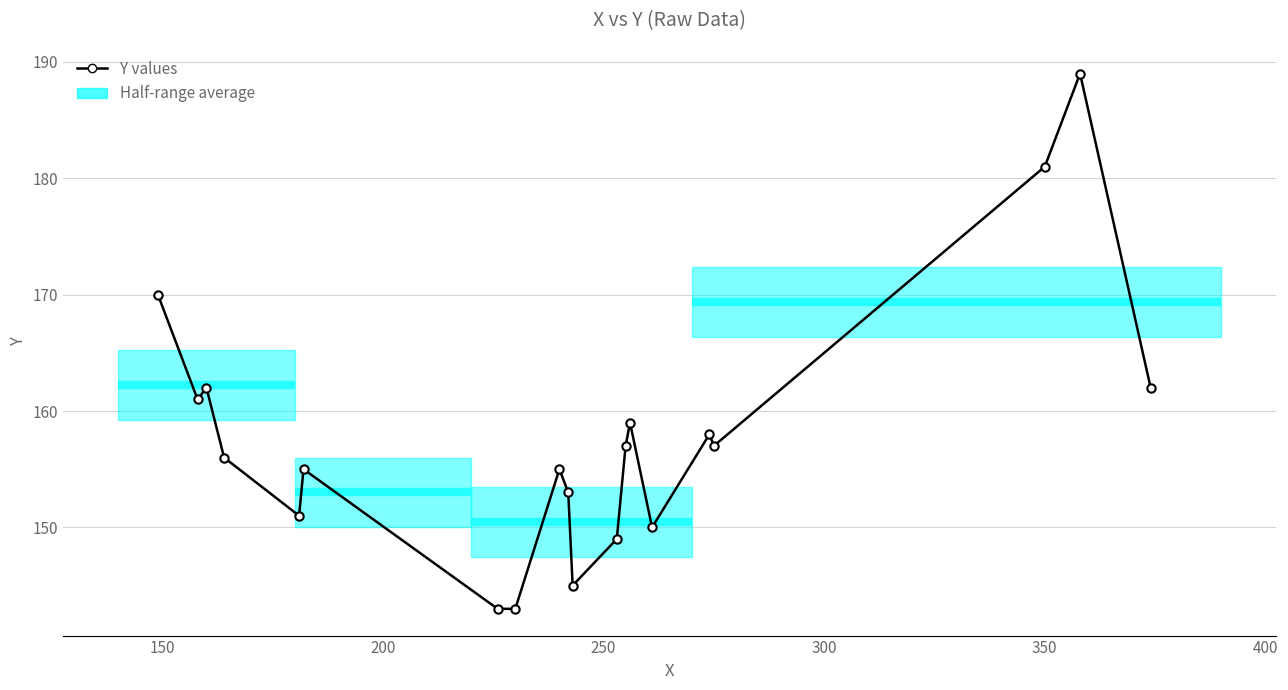

What is the value of the 19th point from the left?

189